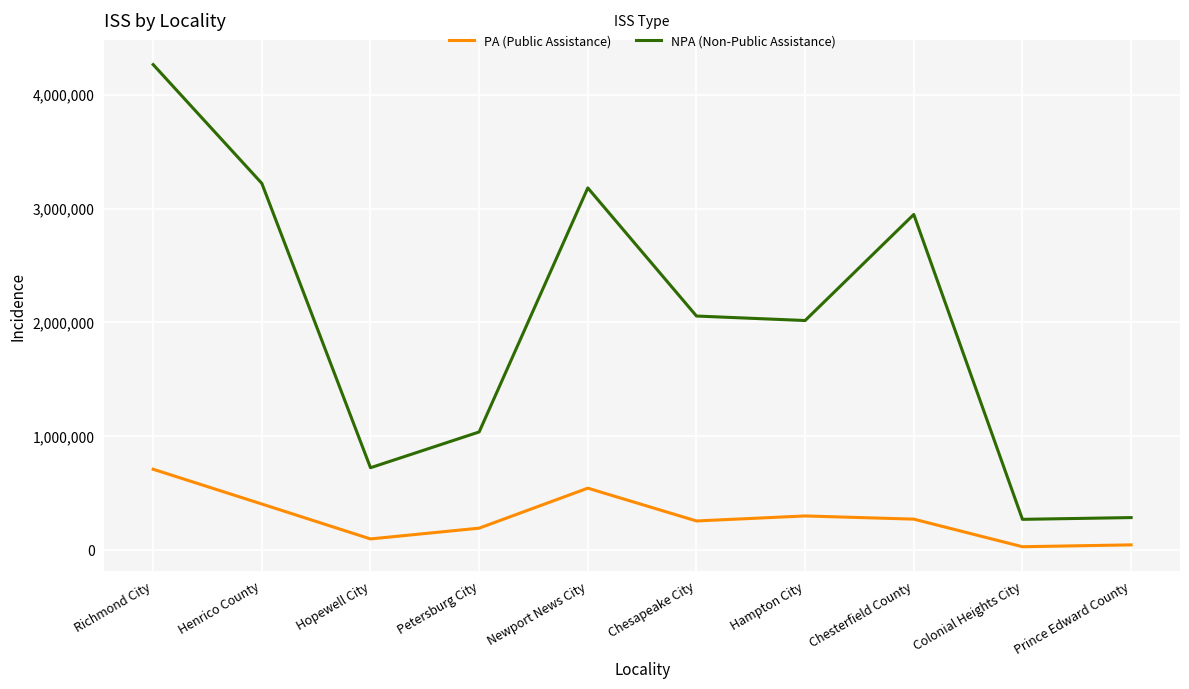

Which series changed the most between Richmond City and Petersburg City?

NPA (Non-Public Assistance)